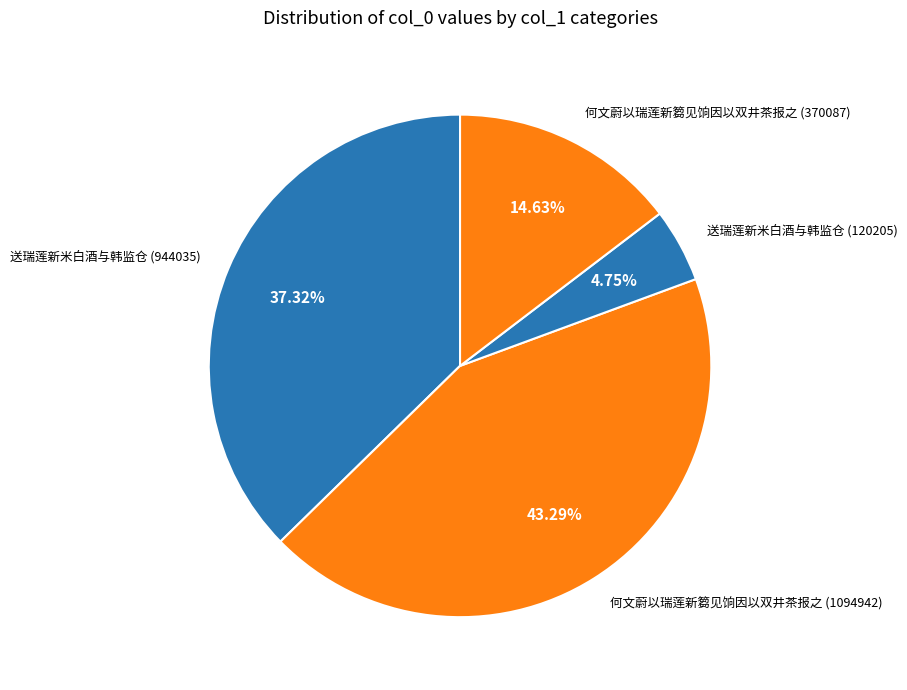

Approximately how many times larger is the value at 送瑞莲新米白酒与韩监仓 (120205) compared to 何文蔚以瑞莲新篘见饷因以双井茶报之 (370087)?

0.3